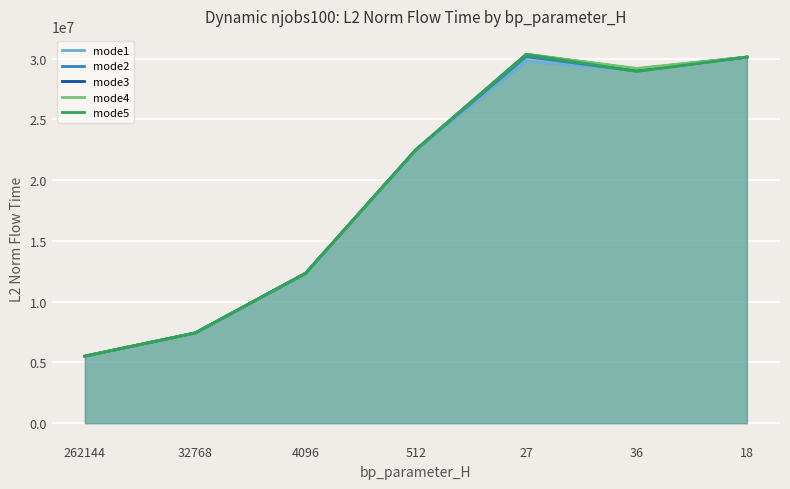

Reading left to right, what are all the values shown in this chart?

mode1: 5516852.0	7424149.1	12358295.2	22505325.0	29766317.2	29021532.3	30126067.7
mode2: 5516852.0	7424149.1	12329142.3	22505325.0	30160901.6	28979545.9	30126067.7
mode3: 5516852.0	7424149.1	12329142.3	22505325.0	30352829.6	29147087.5	30126067.7
mode4: 5516852.0	7424149.1	12329142.3	22505325.0	30352551.3	29197985.5	30126067.7
mode5: 5516852.0	7424149.1	12329142.3	22505325.0	30350374.3	28946051.6	30126067.7